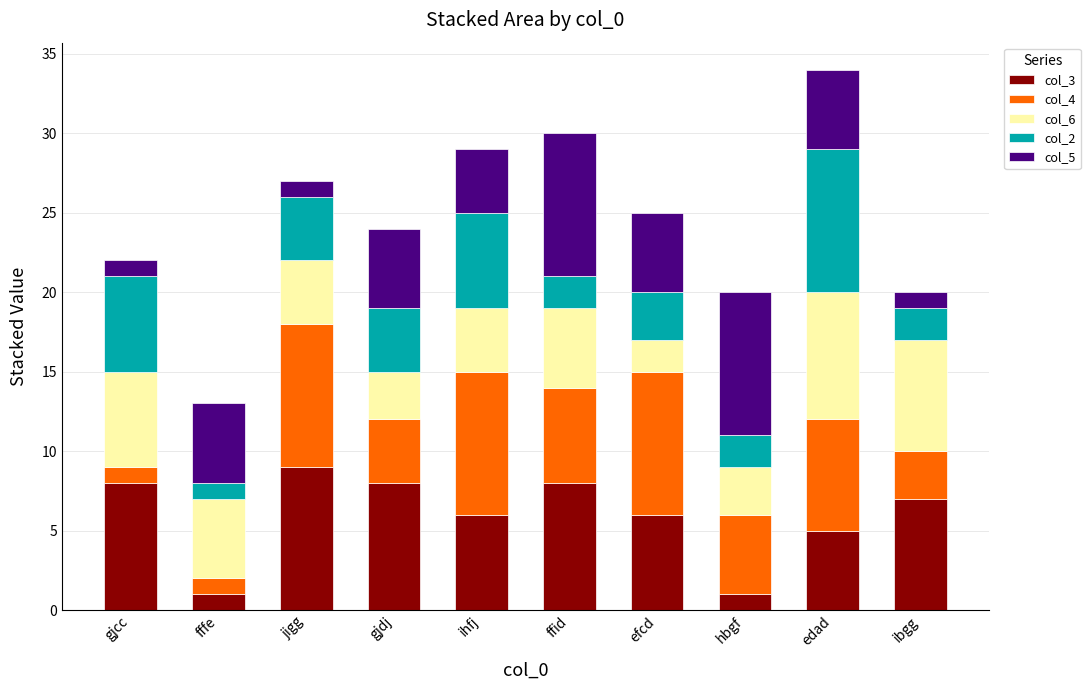

Is it true that col_3 equals 8 at gjcc?

True